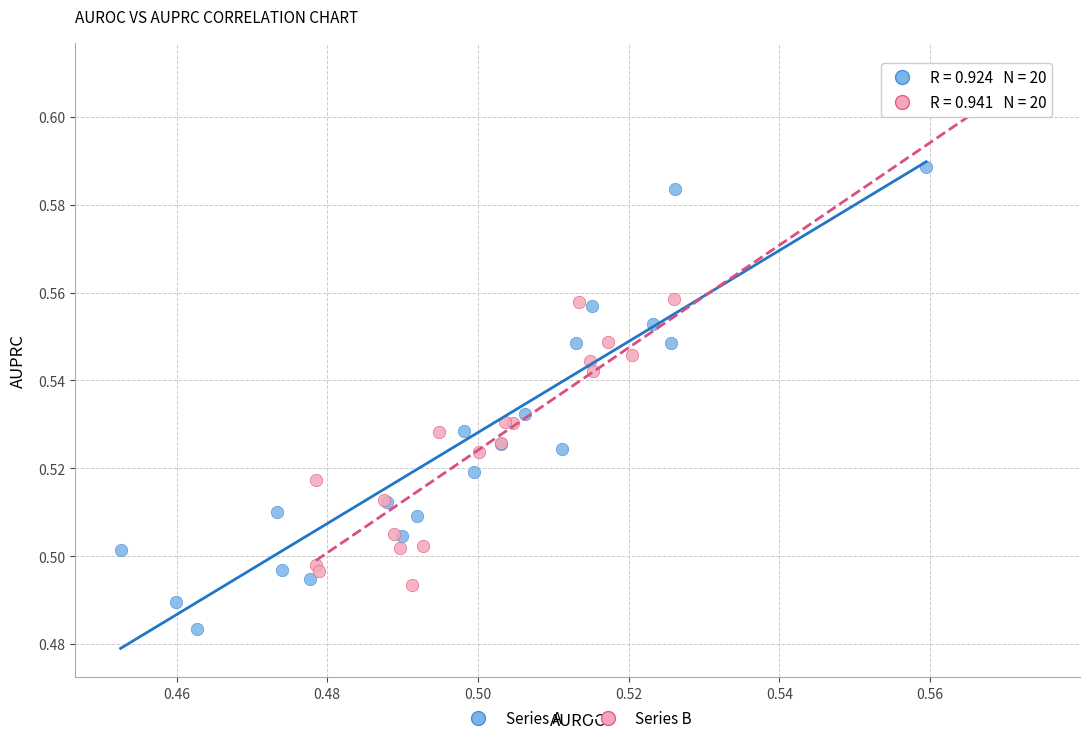

What are all the series names shown in the legend?

Series A, Series B